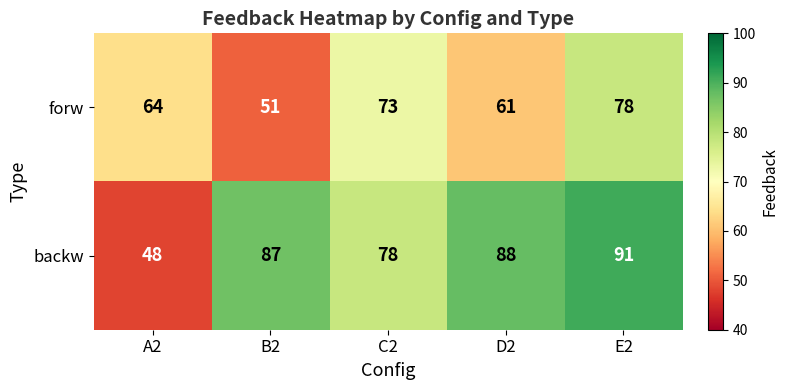

What is the difference between the maximum and minimum values in the backw series?

43